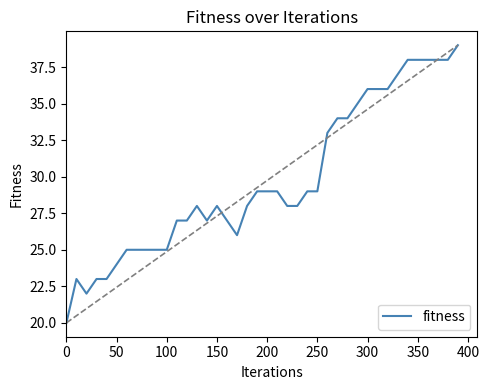

What is the difference between the maximum and minimum values?

19